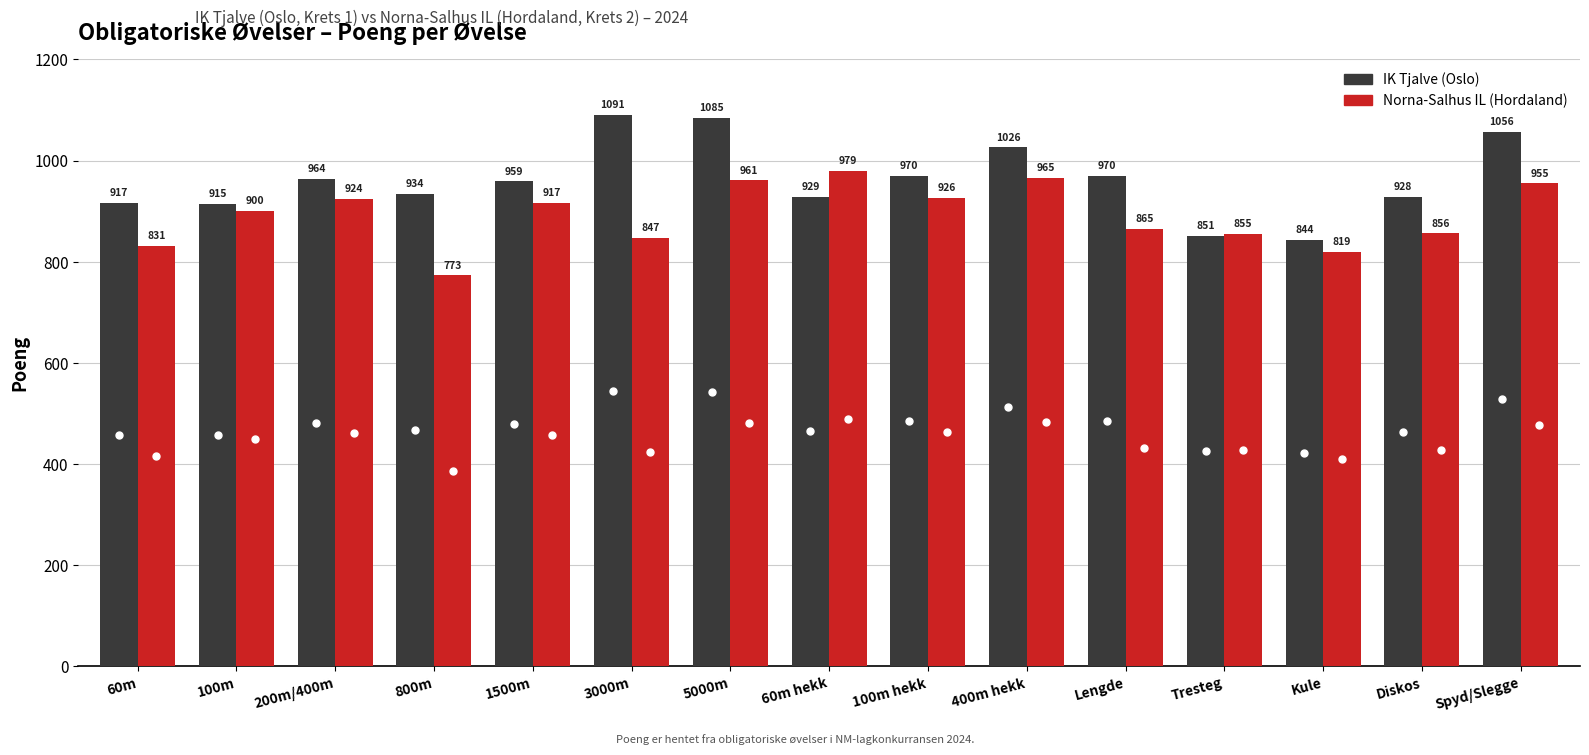

Reading left to right, transcribe all the data shown in this chart.

IK Tjalve (Oslo): 917	915	964	934	959	1091	1085	929	970	1026	970	851	844	928	1056
Norna-Salhus IL (Hordaland): 831	900	924	773	917	847	961	979	926	965	865	855	819	856	955